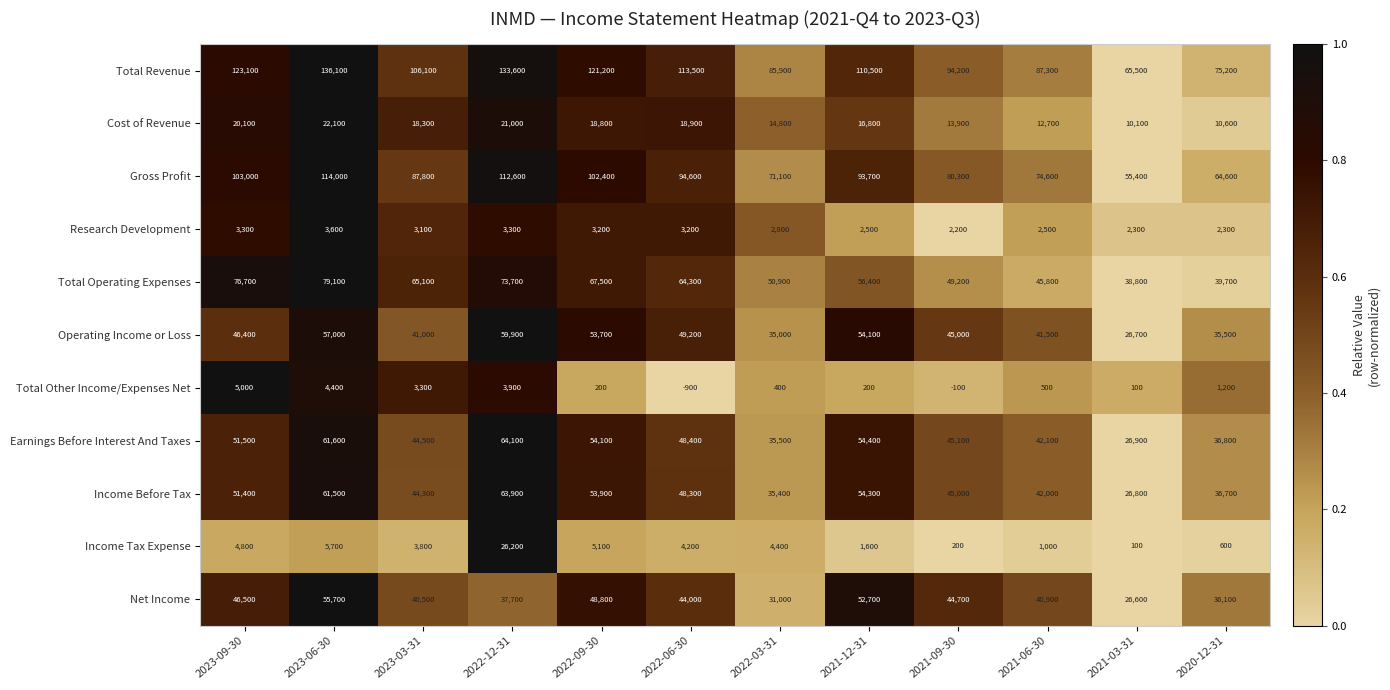

The Income Tax Expense series shows 3800 at 2023-03-31. True or false?

True